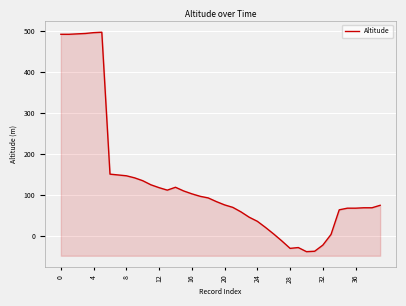

What is the maximum value shown in the chart?

497